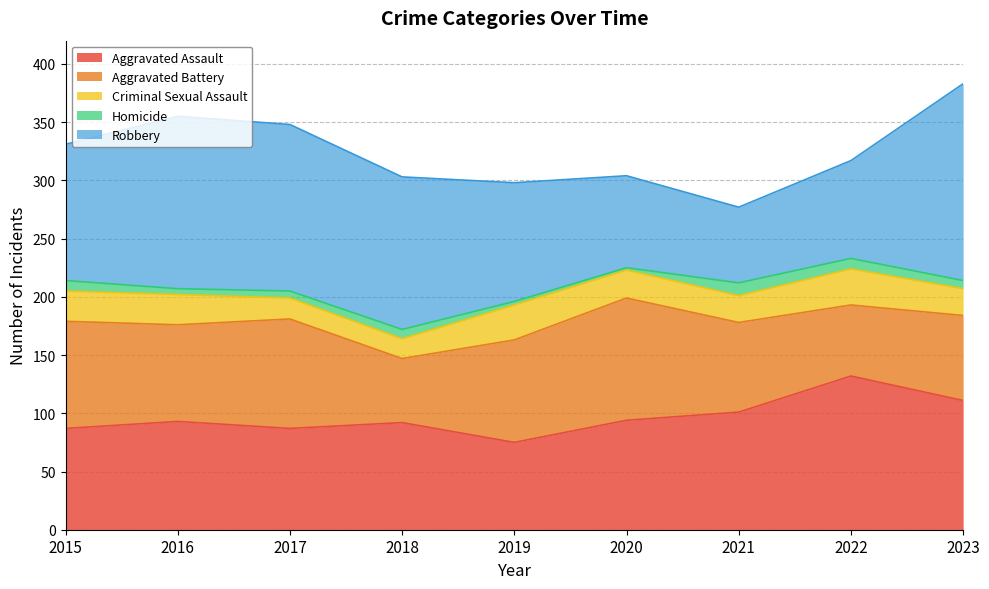

At how many categories does at least one series exceed 147?

2